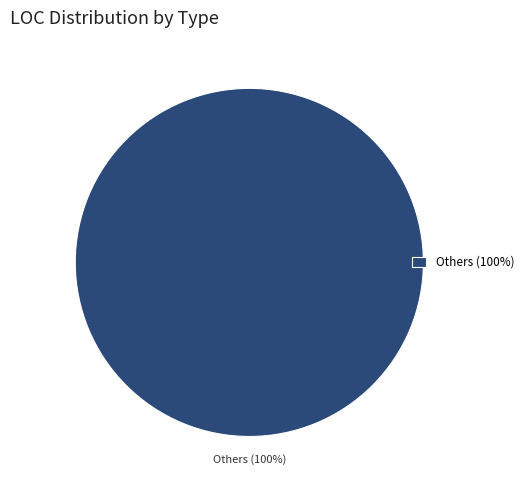

Rank the categories by value from highest to lowest.

Others (100%)